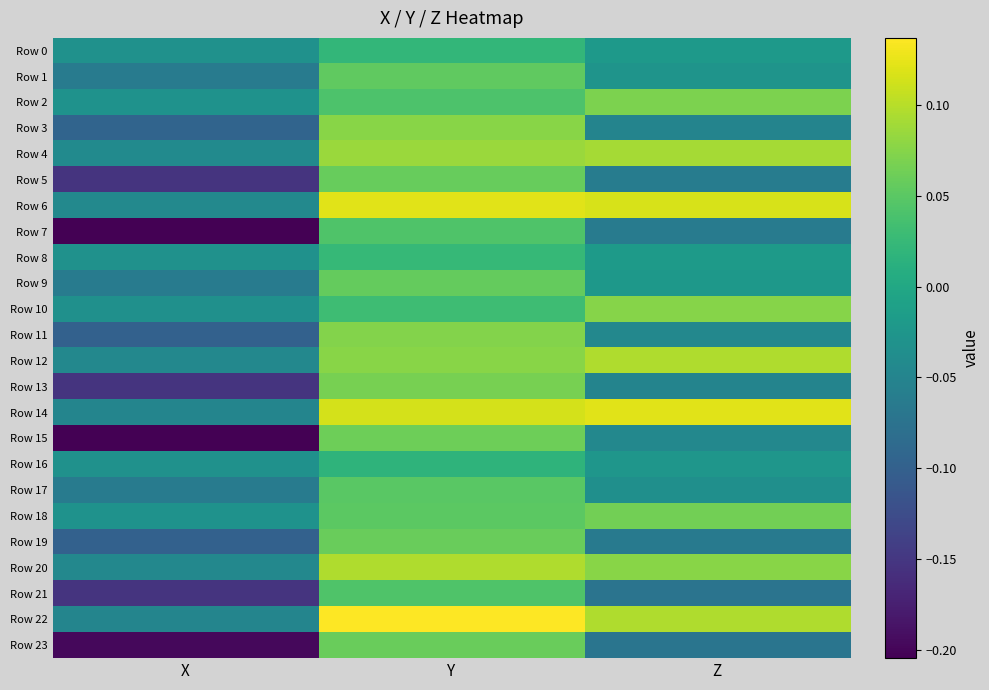

Between X and Y, which is larger?

Y